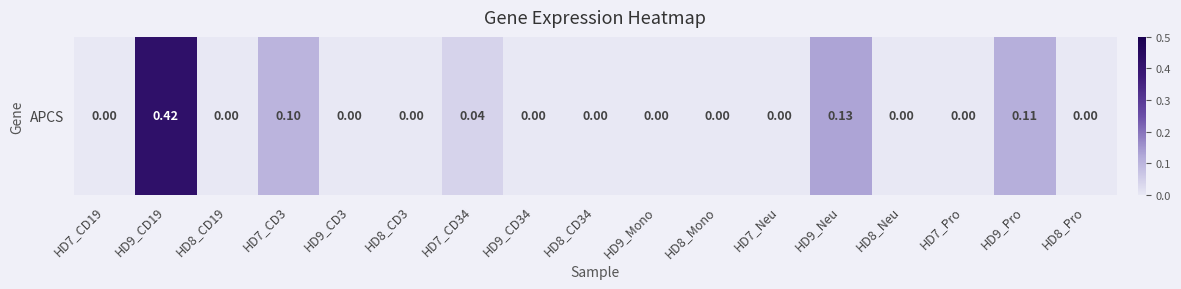

Rank the categories by value from highest to lowest.

HD9_CD19, HD9_Neu, HD9_Pro, HD7_CD3, HD7_CD34, HD7_CD19, HD8_CD19, HD9_CD3, HD8_CD3, HD9_CD34, HD8_CD34, HD9_Mono, HD8_Mono, HD7_Neu, HD8_Neu, HD7_Pro, HD8_Pro